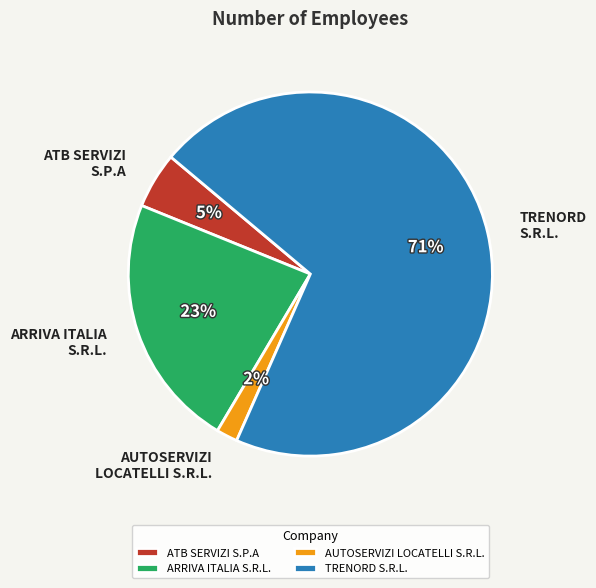

Rank the categories by value from highest to lowest.

TRENORD S.R.L., ARRIVA ITALIA S.R.L., ATB SERVIZI S.P.A, AUTOSERVIZI LOCATELLI S.R.L.